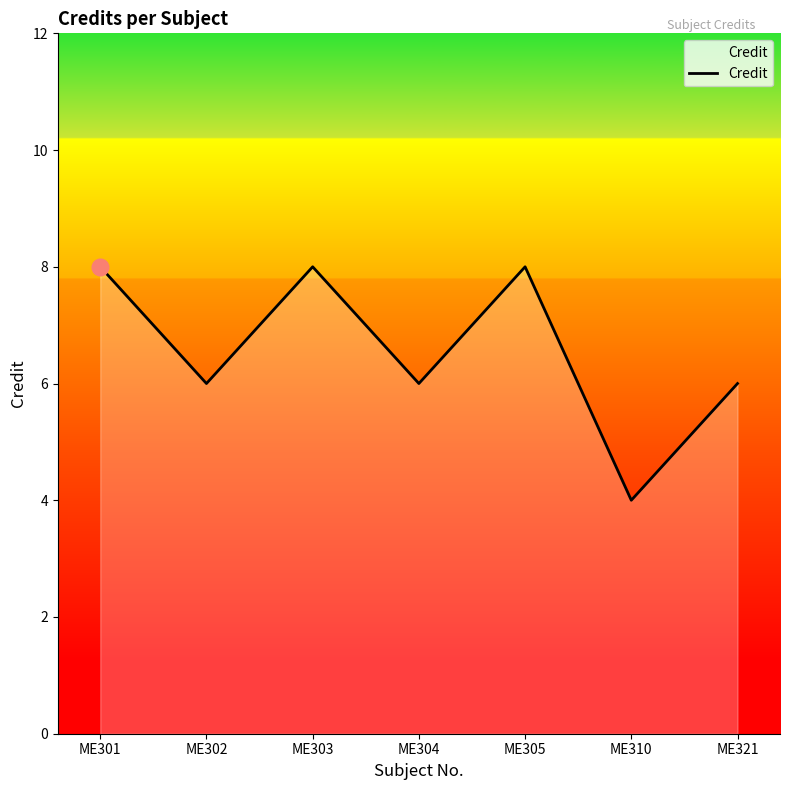

Where is the first local minimum?

ME302